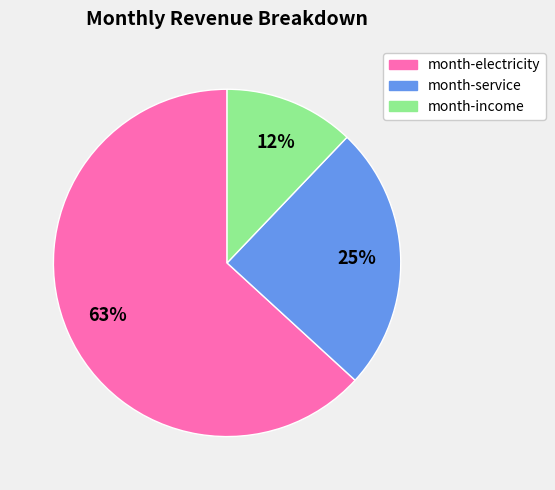

Combined, do month-service and month-income account for over 50%?

No